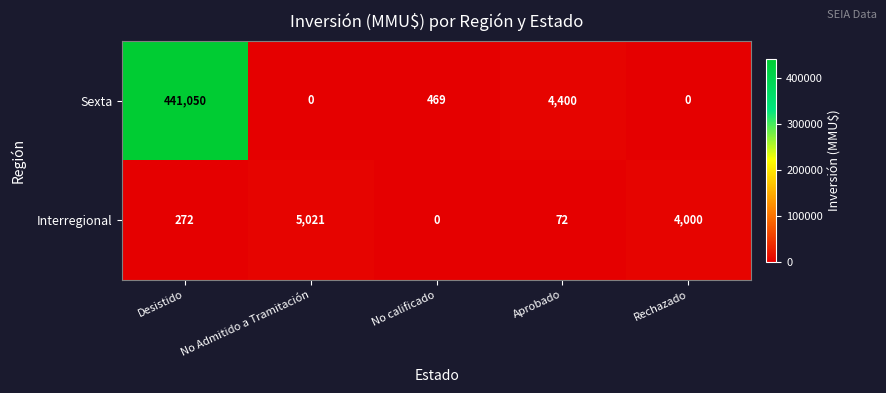

True or false: Interregional has a value of 2094 at No calificado.

False